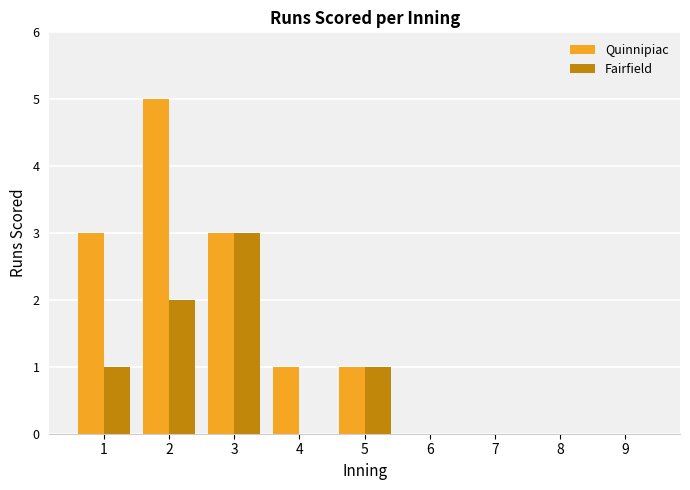

Which series has the largest range (max minus min)?

Quinnipiac